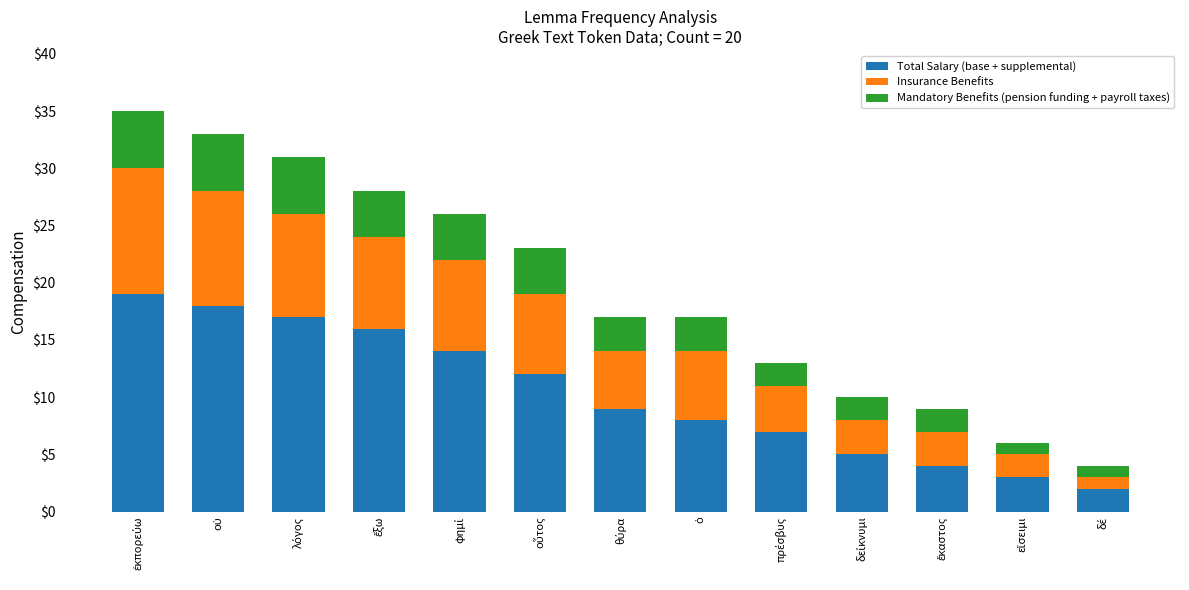

Count the number of categories in the chart.

13